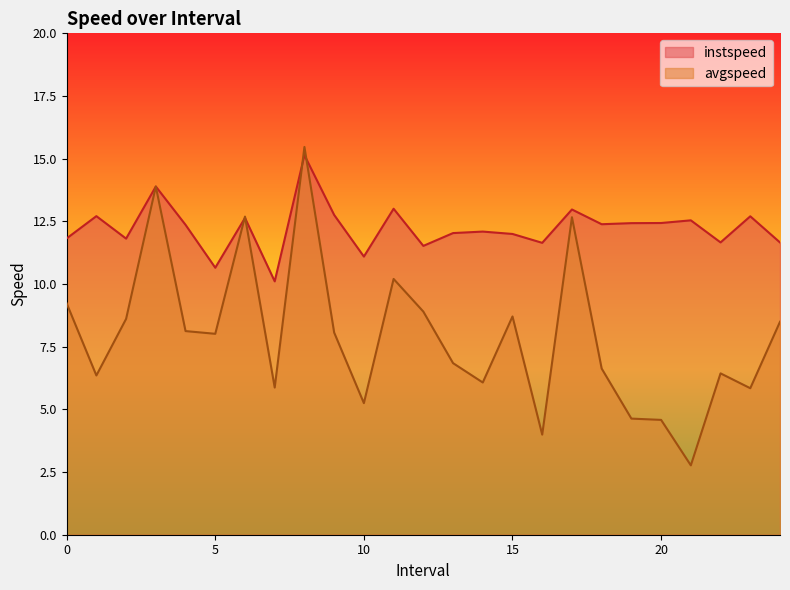

Read the avgspeed value at 19.0.

4.6